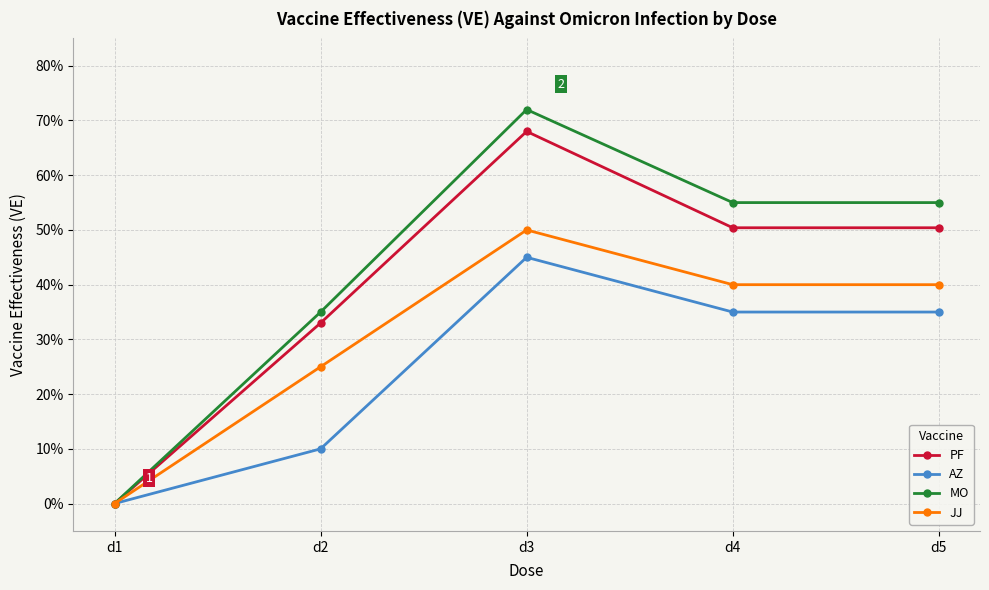

Is this an area chart (filled region under the line)?

No